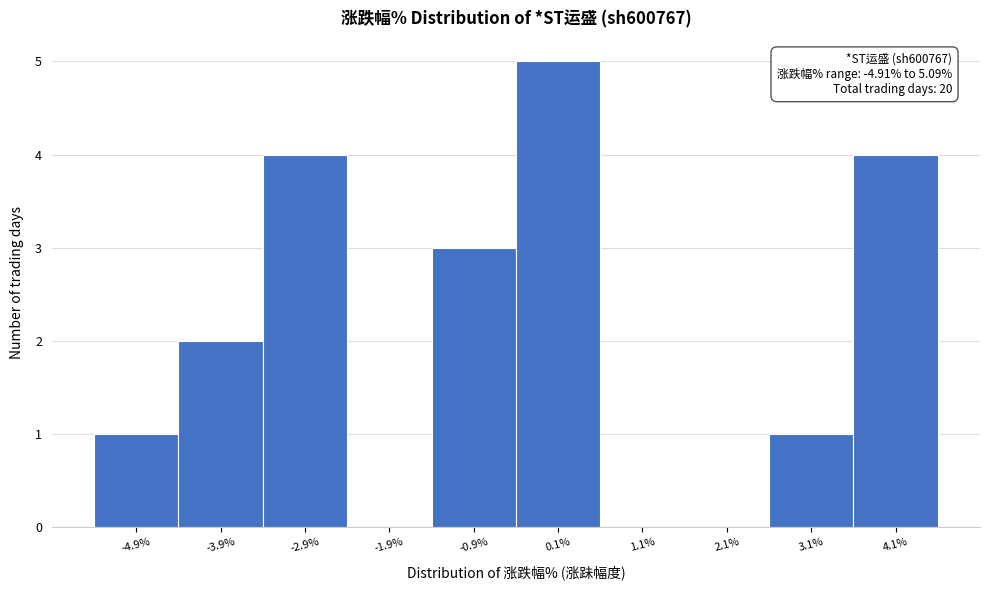

Reading right to left, transcribe all the data shown in this chart.

4.1%=4	3.1%=1	2.1%=0	1.1%=0	0.1%=5	-0.9%=3	-1.9%=0	-2.9%=4	-3.9%=2	-4.9%=1